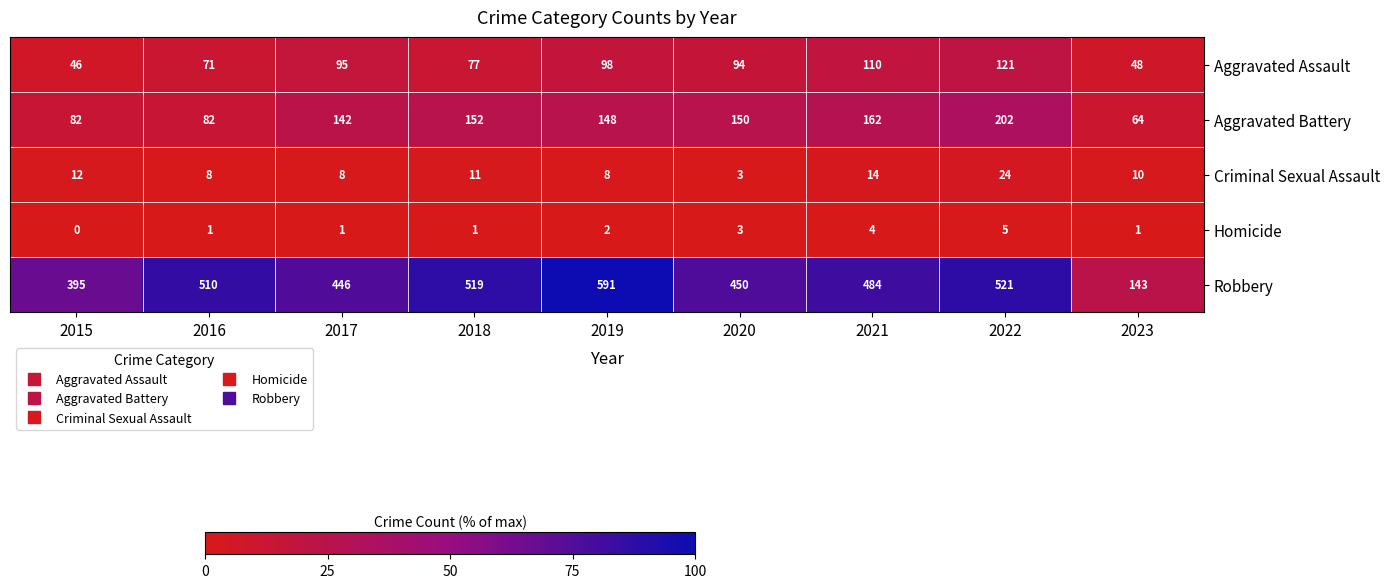

Read the Criminal Sexual Assault value at 2016, to the nearest 10.

10